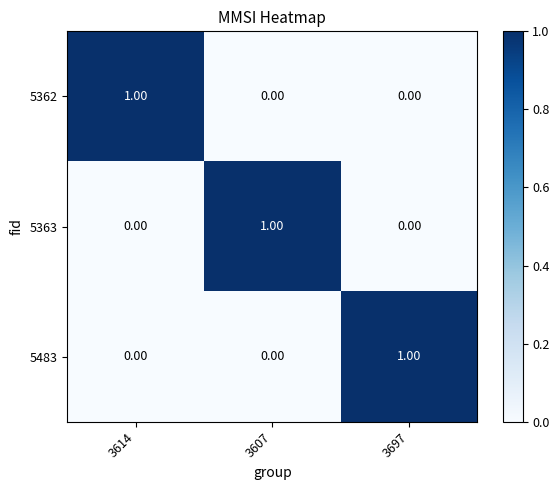

At how many categories does at least one series exceed 0?

3